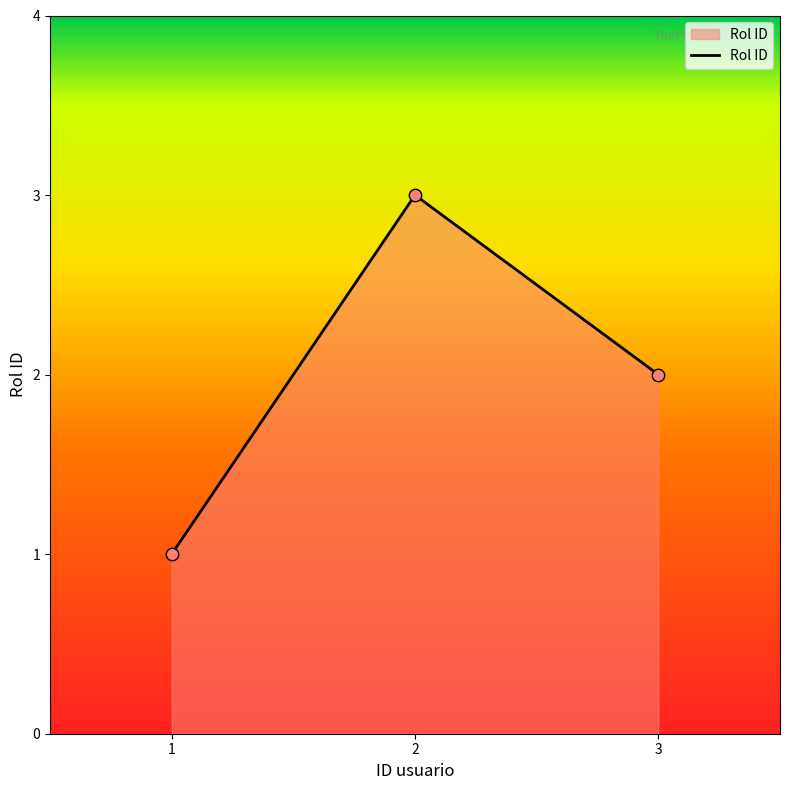

Which has a higher value, 2 or 1?

2